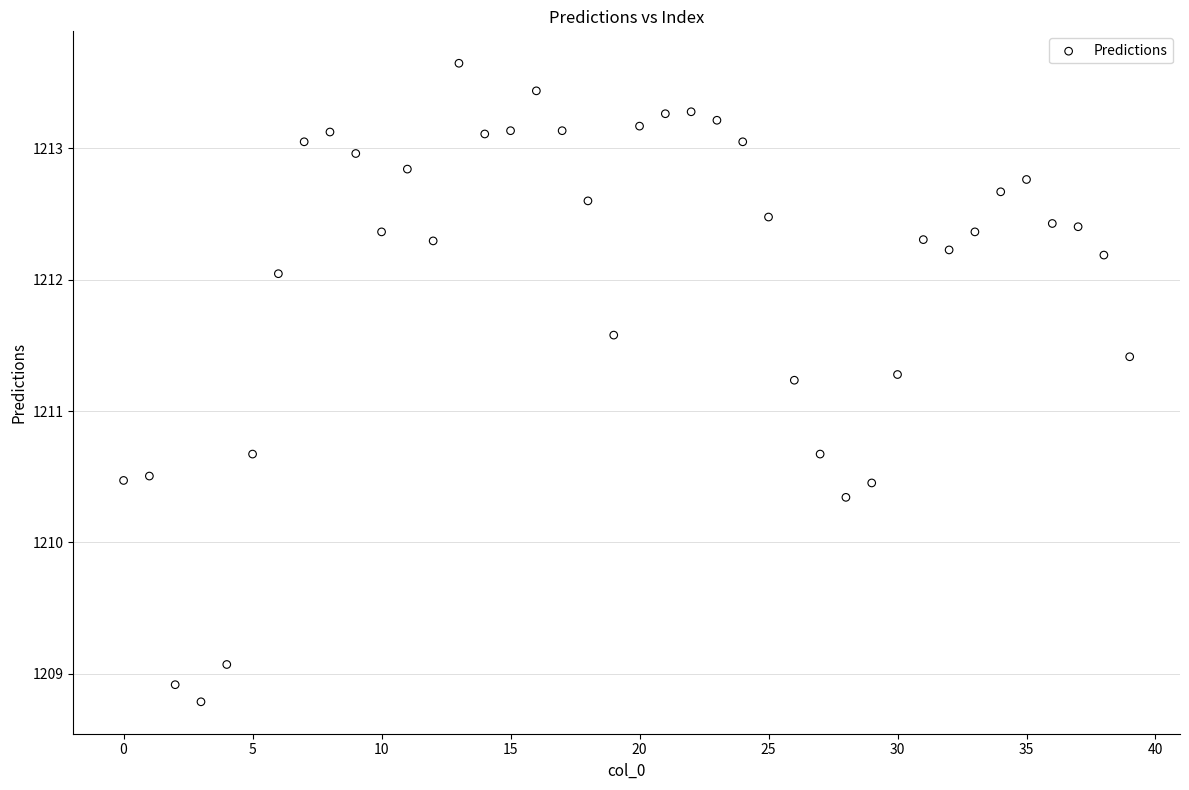

What is the range of Y values (max minus min)?

4.9